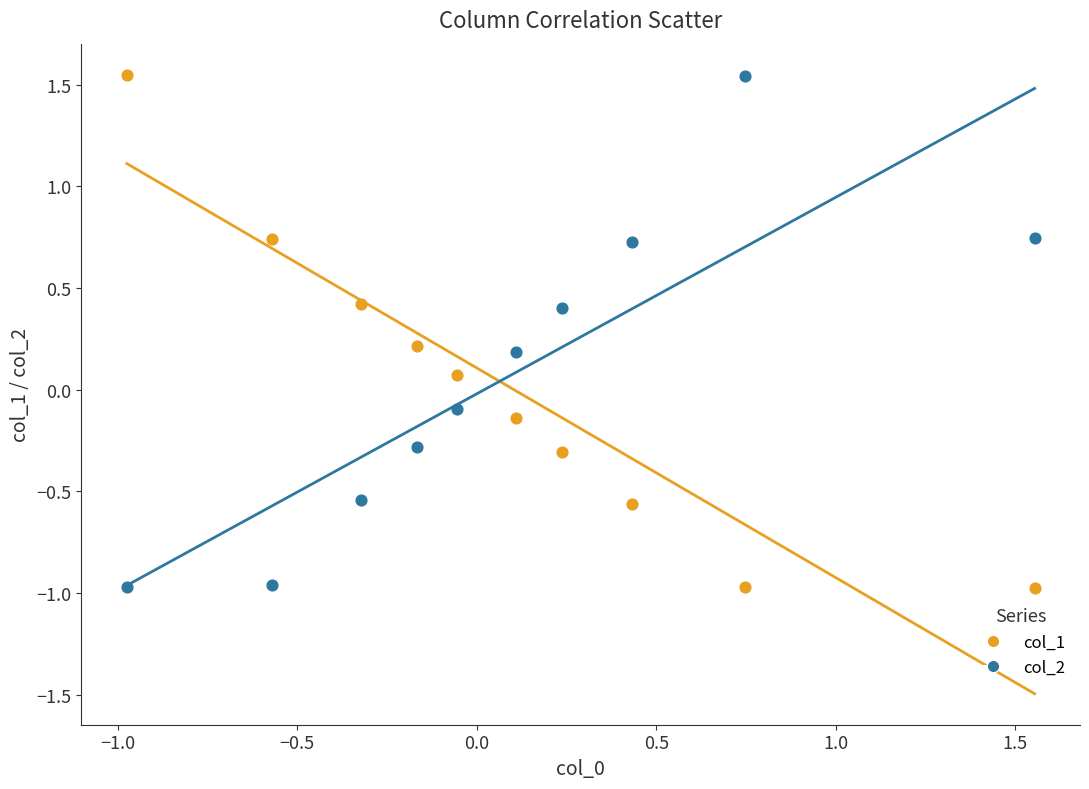

Across all data points, what is the range of X values (max minus min)?

2.5